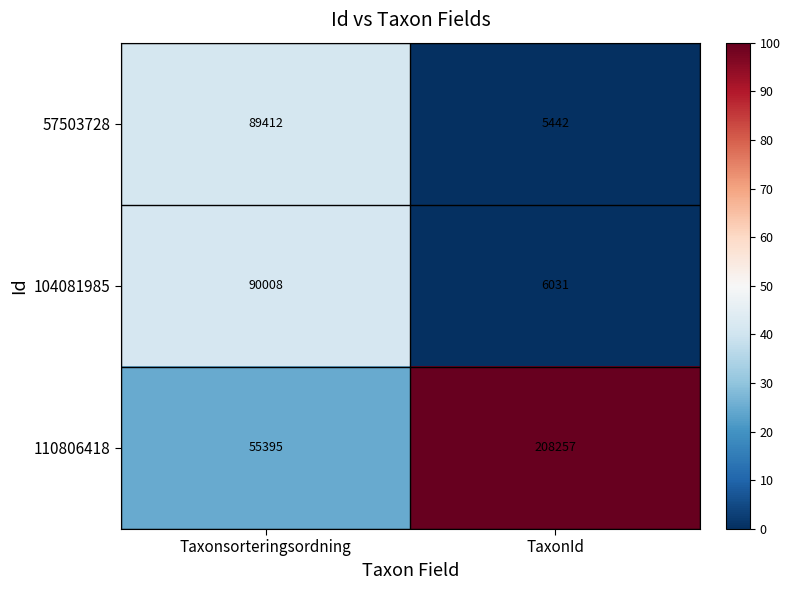

Which series changed the most between Taxonsorteringsordning and TaxonId?

110806418